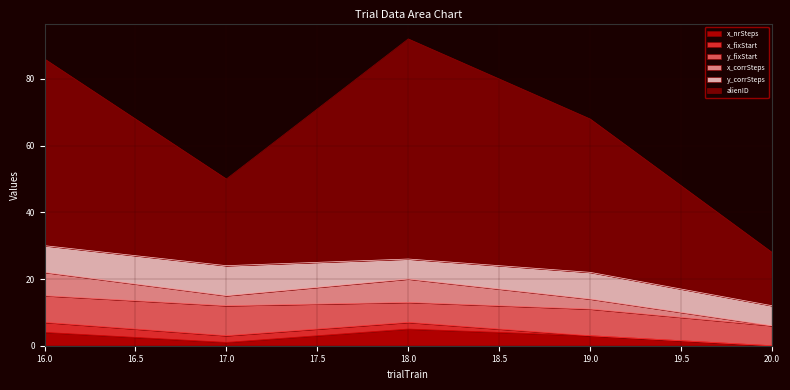

What is the lowest value of the alienID series?

28